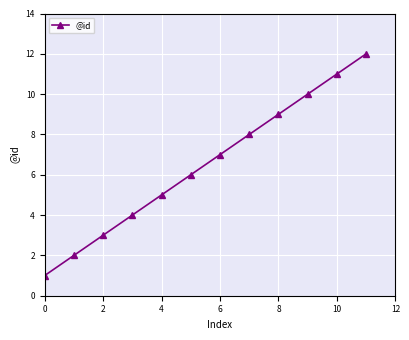

What is the maximum value shown in the chart?

12